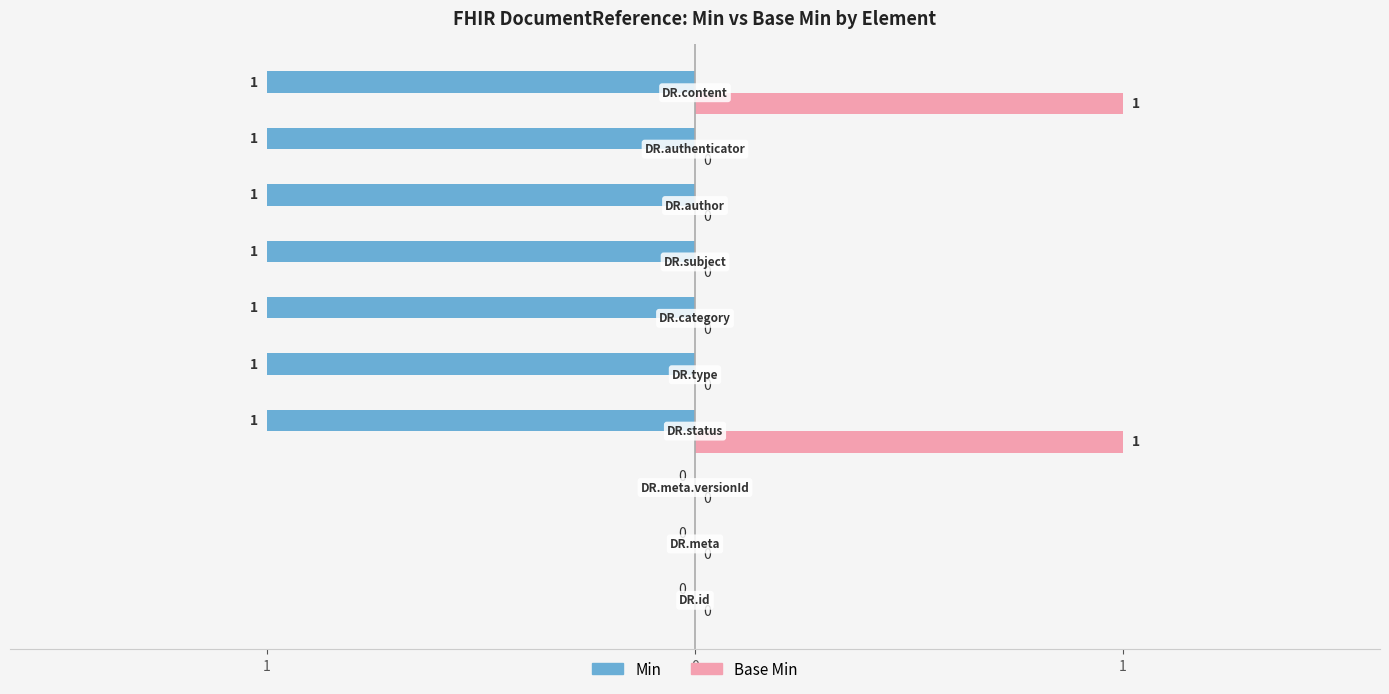

Reading right to left, transcribe all the data shown in this chart.

Min: -1	-1	-1	-1	-1	-1	-1	0	0	0
Base Min: 1	0	0	0	0	0	1	0	0	0